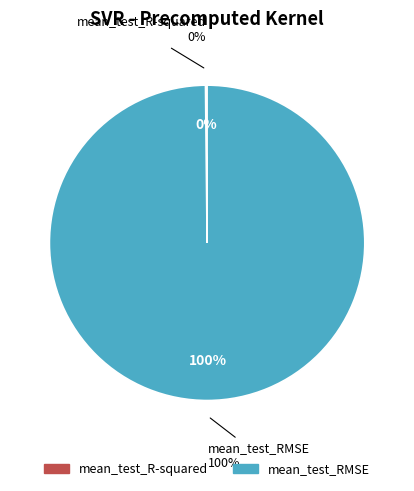

Which has a higher value, mean_test_R-squared or mean_test_RMSE?

mean_test_RMSE